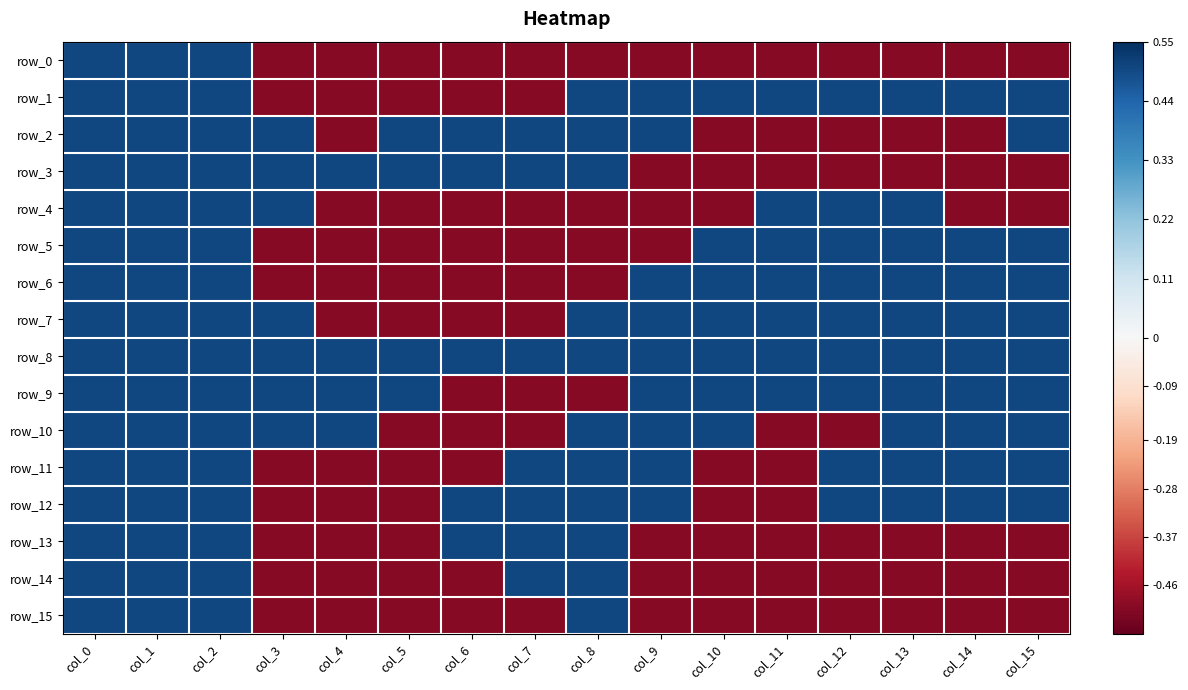

What is the total value across all series at col_11?

-1.0